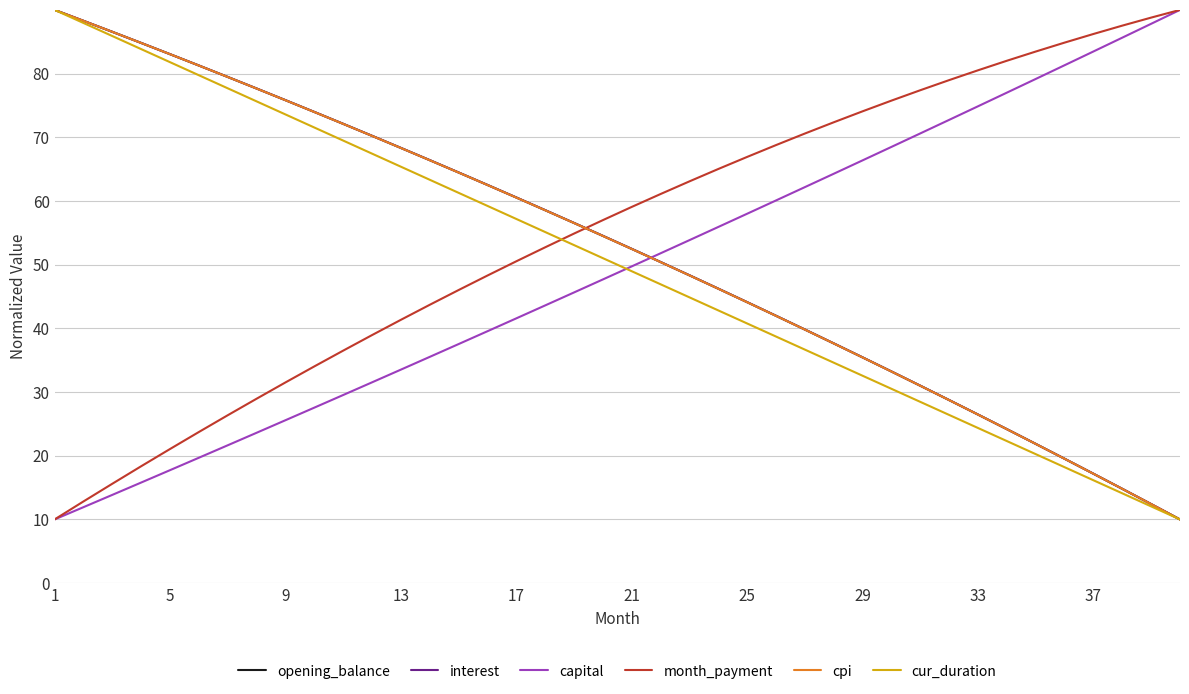

What is the maximum value for cur_duration?

90.0